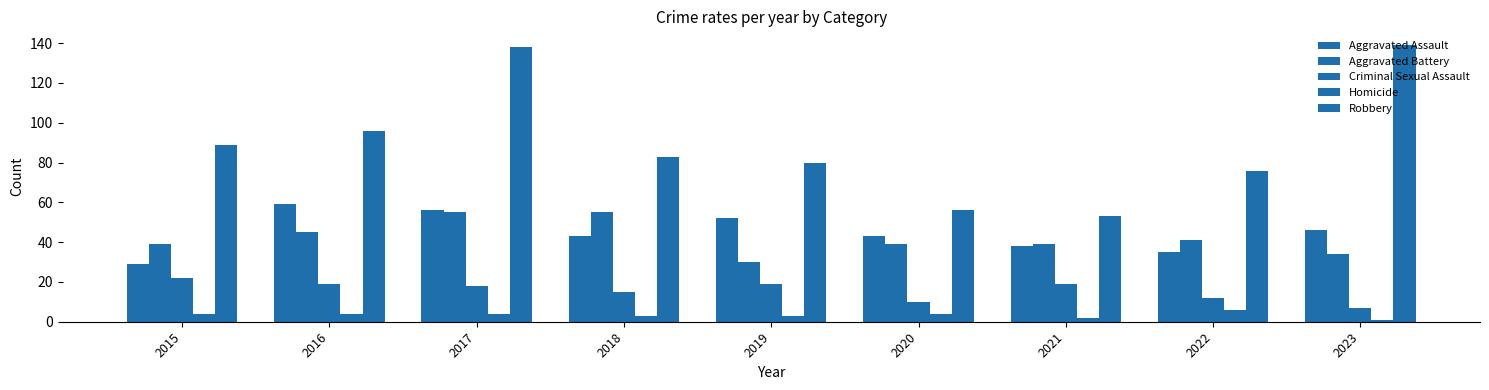

How many distinct data groups are displayed?

5